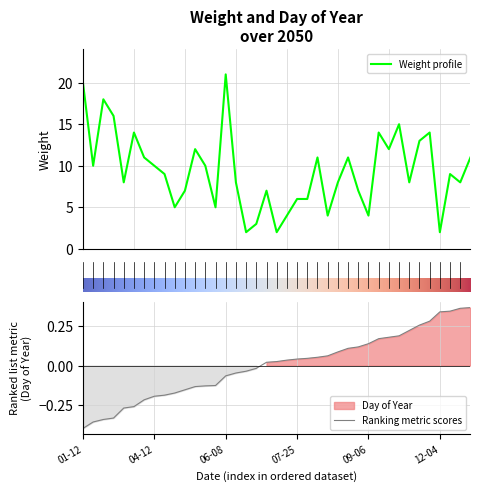

What is the sum of the Day of Year values at 2050-04-02 and 2050-02-10?

-0.6